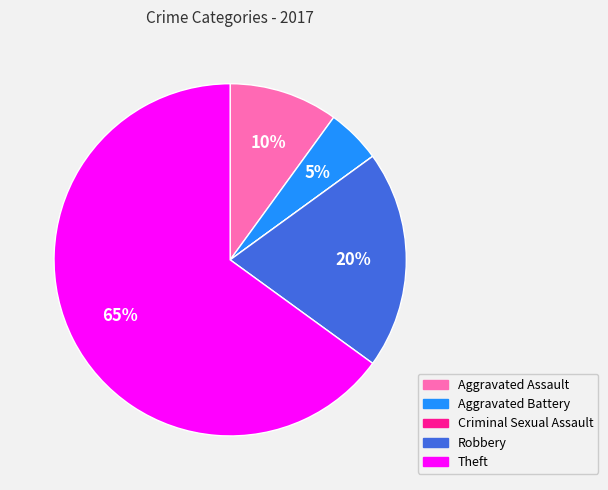

Is there a majority slice in this chart?

Yes